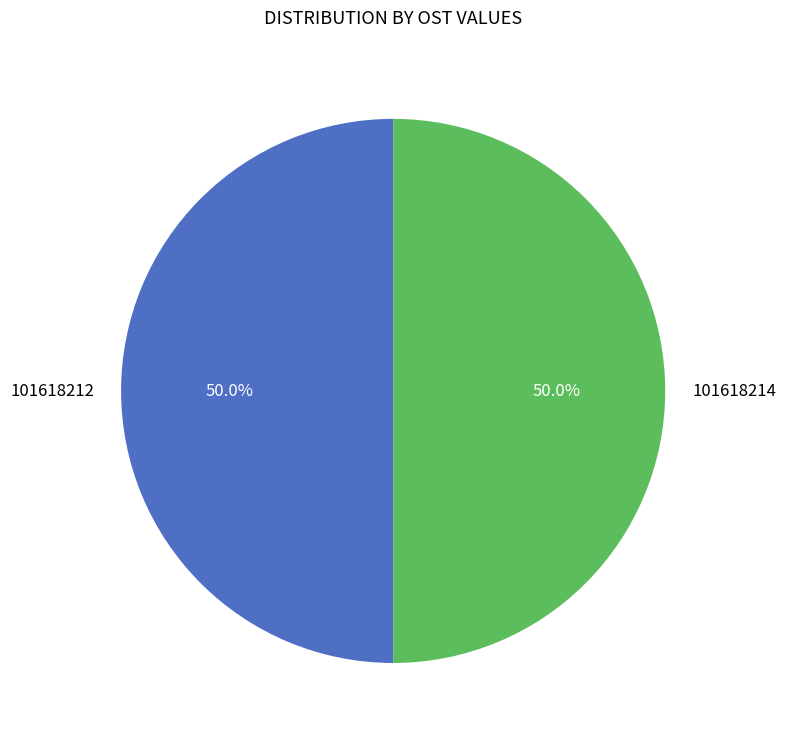

What is the ratio of the value at 101618214 to the value at 101618212?

1.0